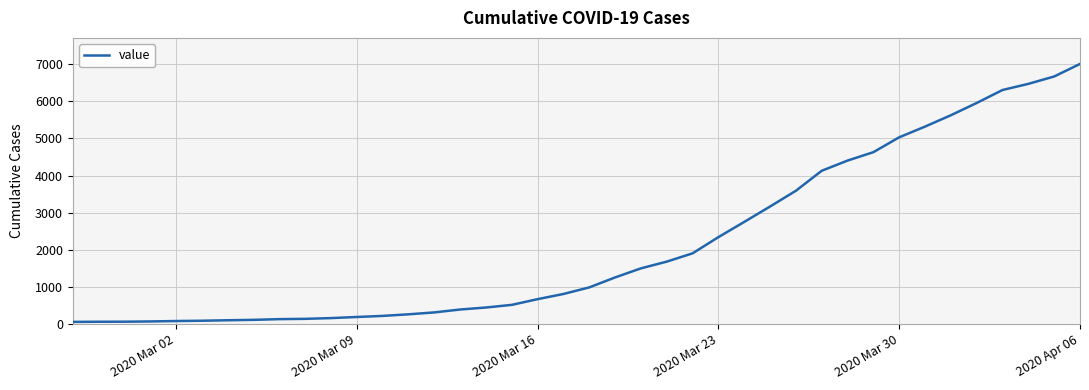

What is the difference between the maximum and minimum values?

6937